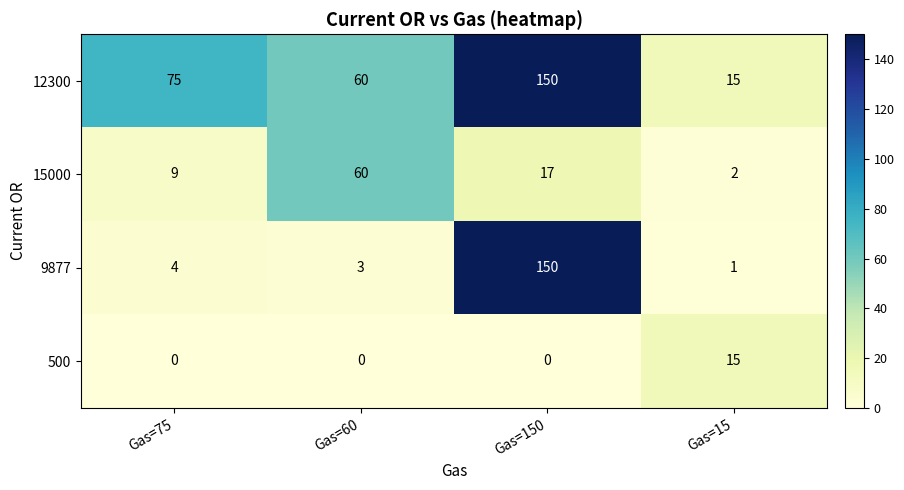

What is the total value across all series at Gas=150?

317